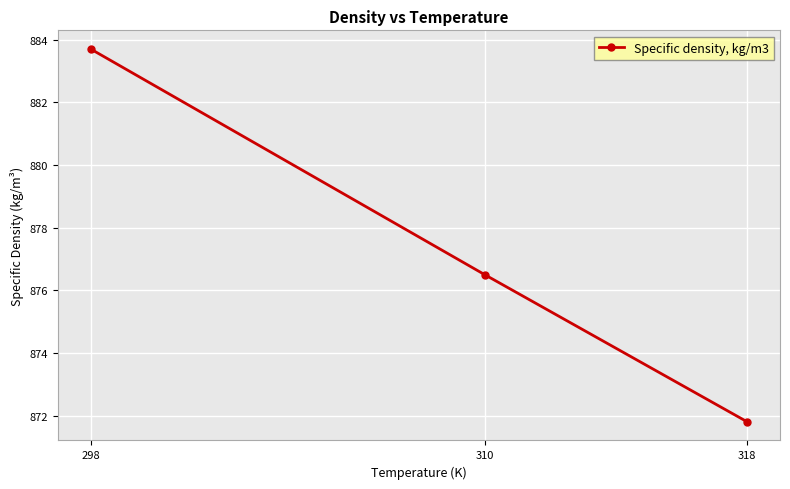

What is the approximate value at 318?

871.8